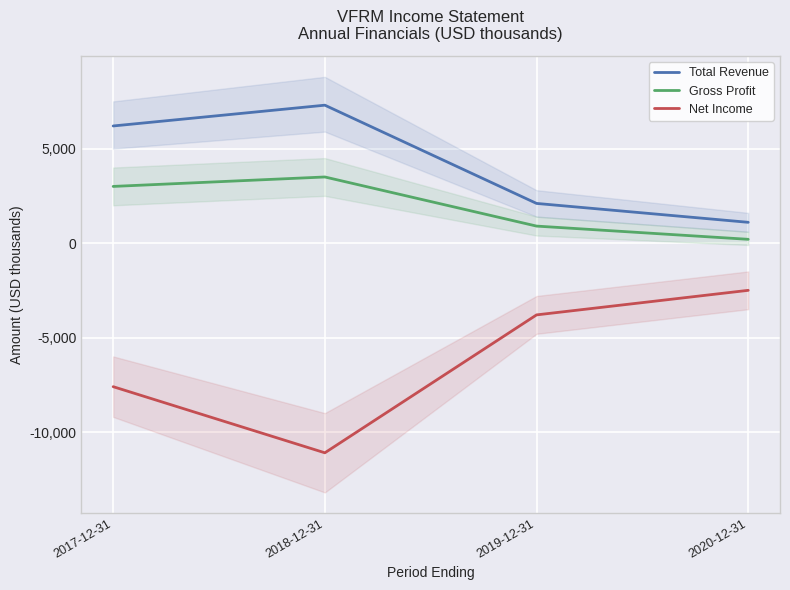

At which label does Total Revenue first exceed 6200?

2018-12-31